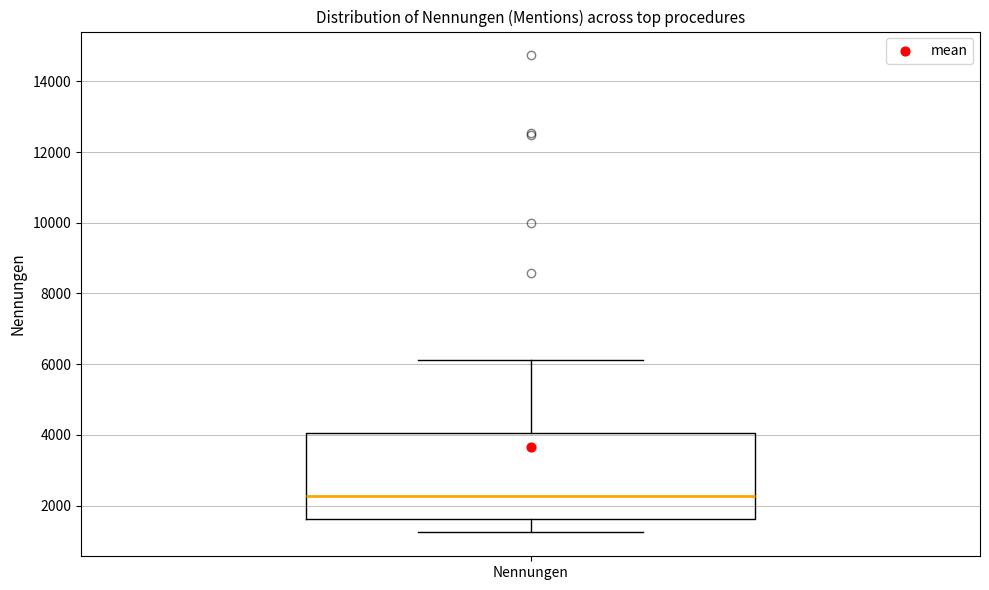

Read this box plot against the y-axis: the position of the median line, the range covered by the box, and the ends of both whiskers. The values are not printed on the chart, so give them approximately, as read against the axis.

median 2200, box 1600 to 4000, whiskers 1200 to 6200